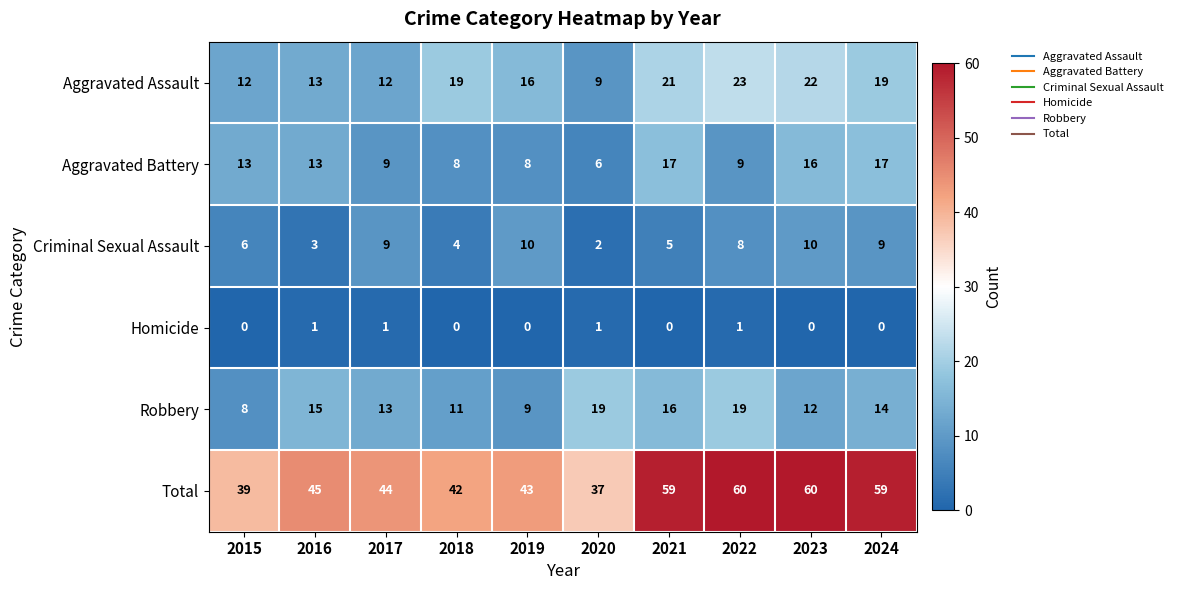

Count the number of data series in this chart.

6